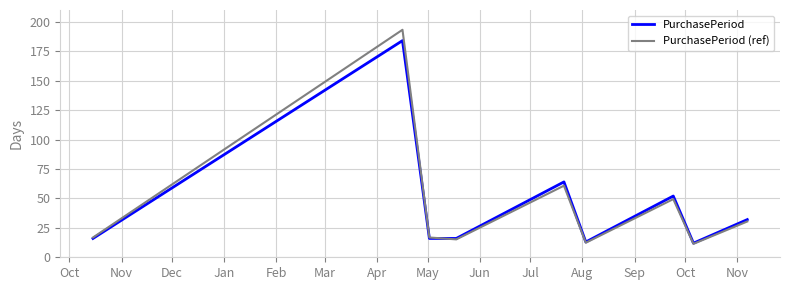

What is the highest value of the PurchasePeriod (ref) series?

193.2